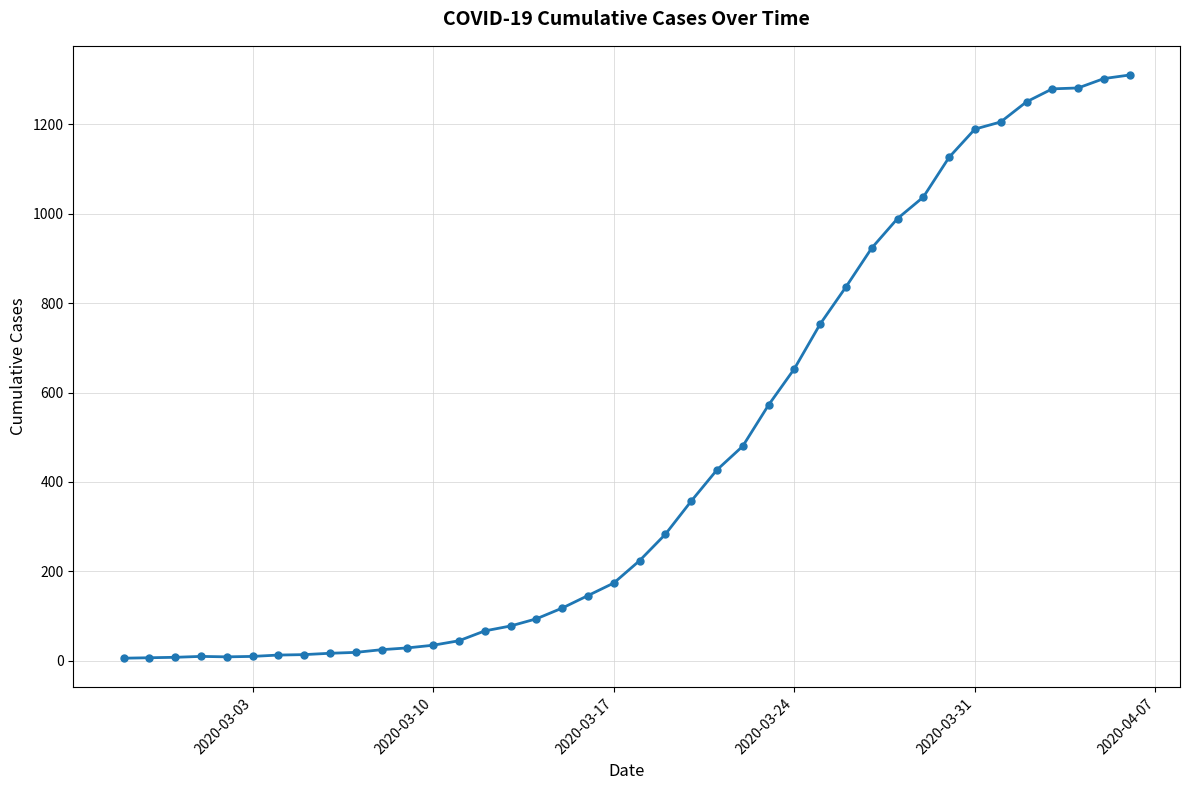

Is this an area chart (filled region under the line)?

No